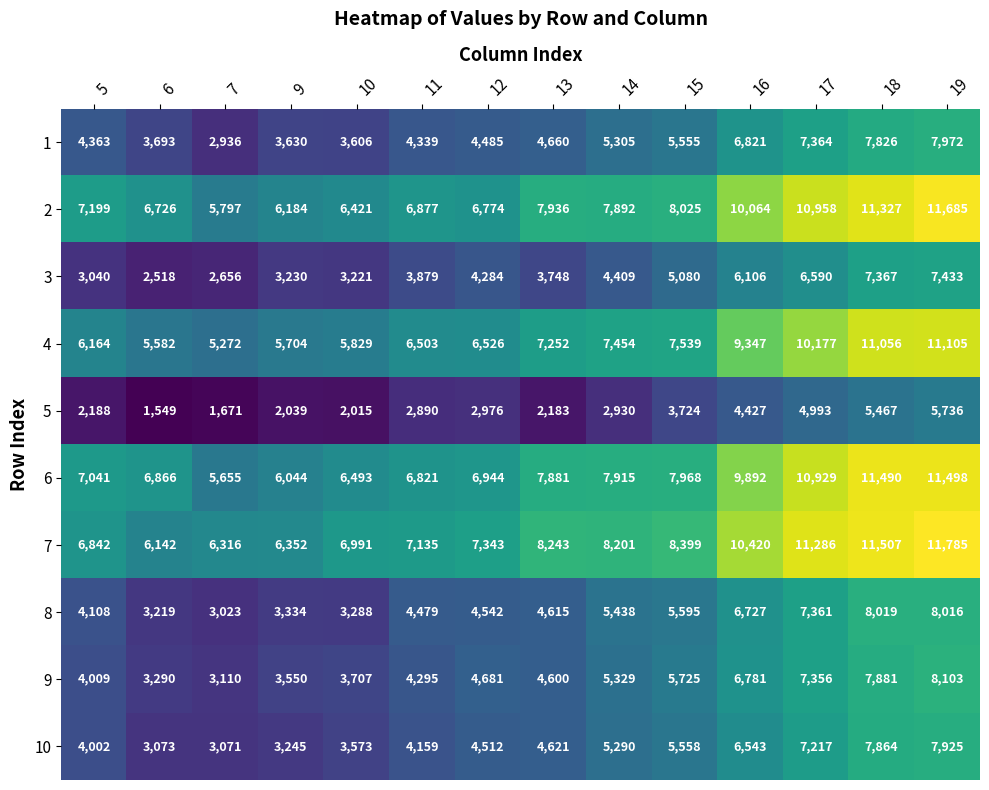

True or false: 6 has a value of 7881 at 13.

True